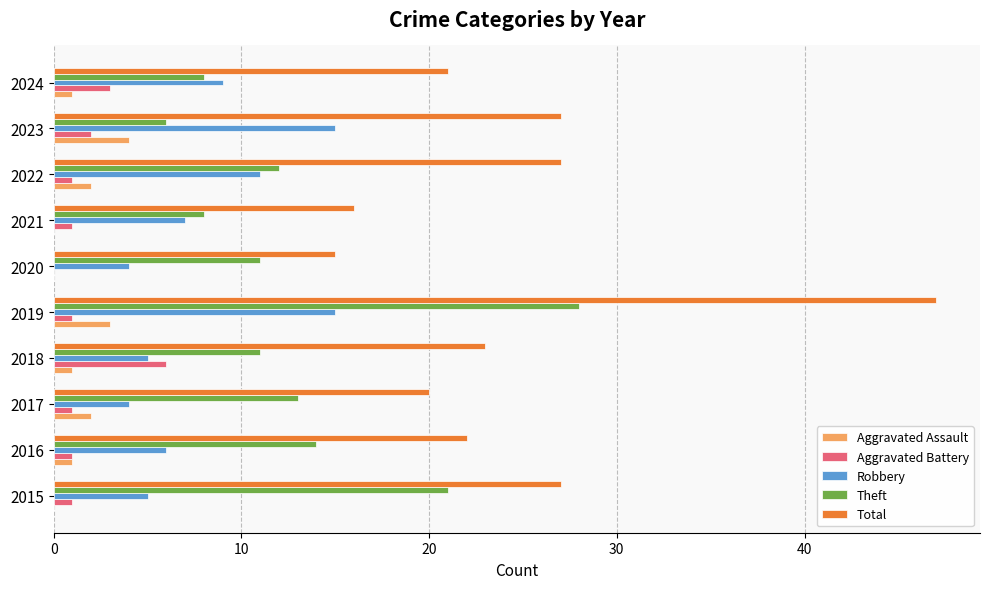

What value does the Total series have at 2024?

21